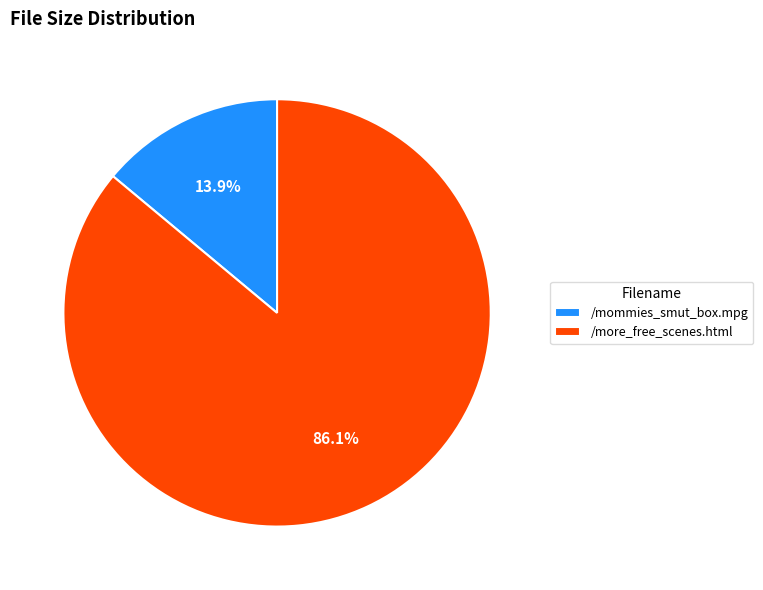

What is the smallest slice in the pie chart?

/mommies_smut_box.mpg